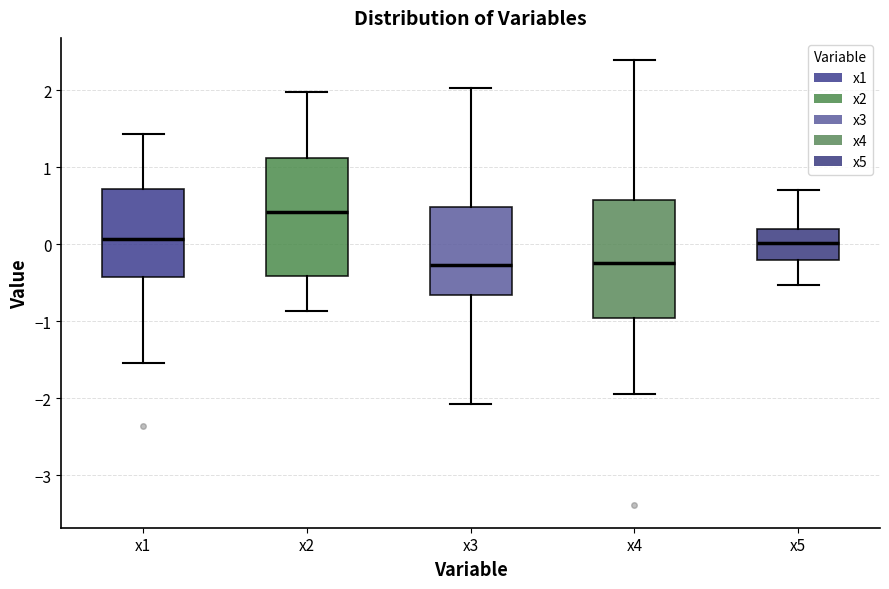

Where is the upper edge of the box for x1 on the y-axis? The values are not printed on the chart, so give them approximately, as read against the axis.

0.7